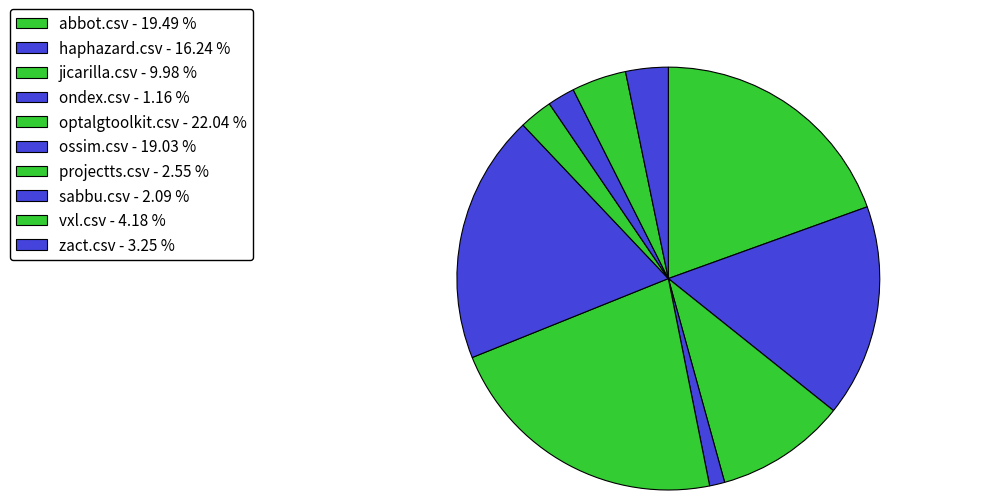

Which has a higher value, zact.csv or vxl.csv?

vxl.csv